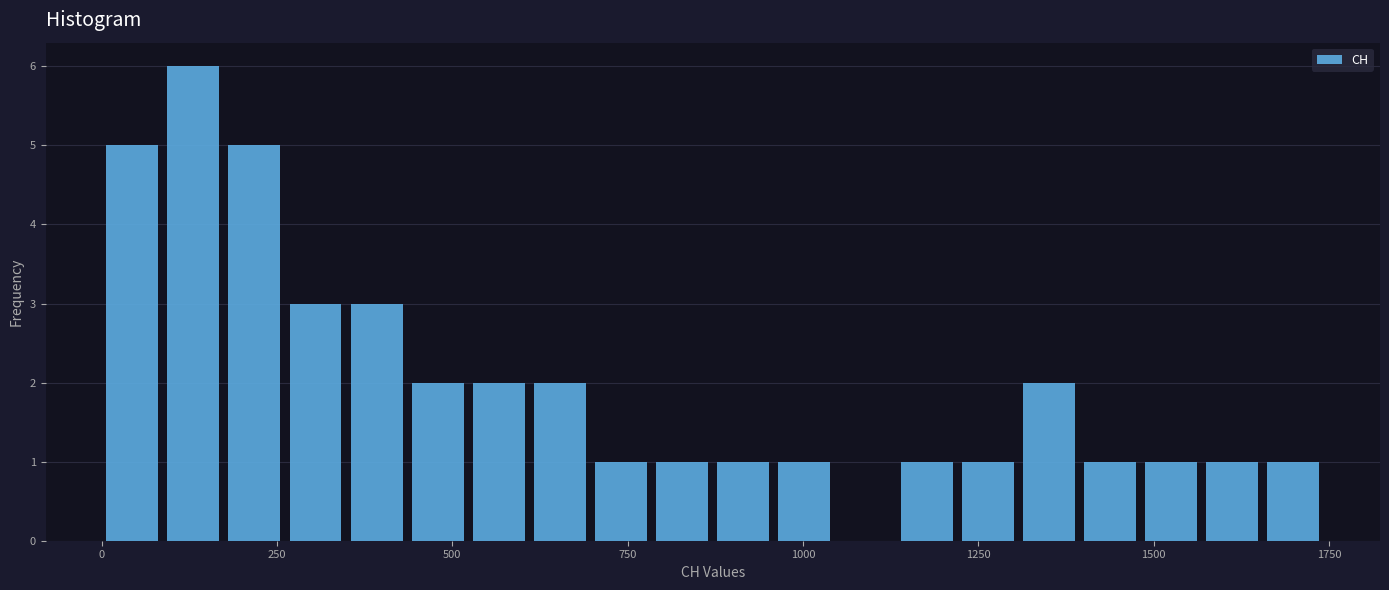

Read against the x-axis, roughly where is the centre of the tallest bar?

150